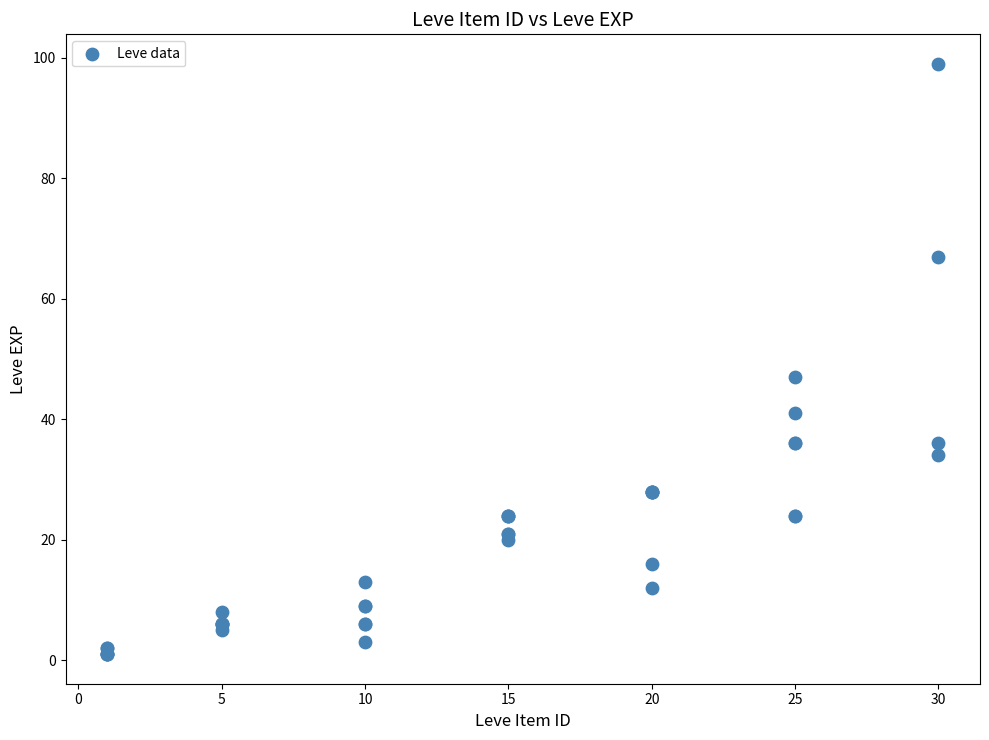

What Y value in the scatter plot is closest to 50?

47